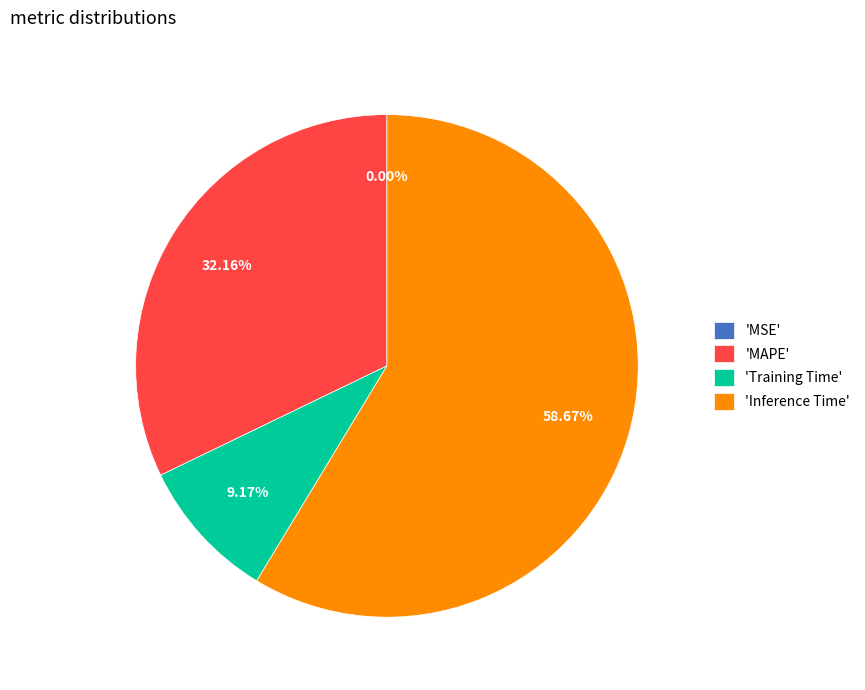

What is the largest slice in the pie chart?

'Inference Time'